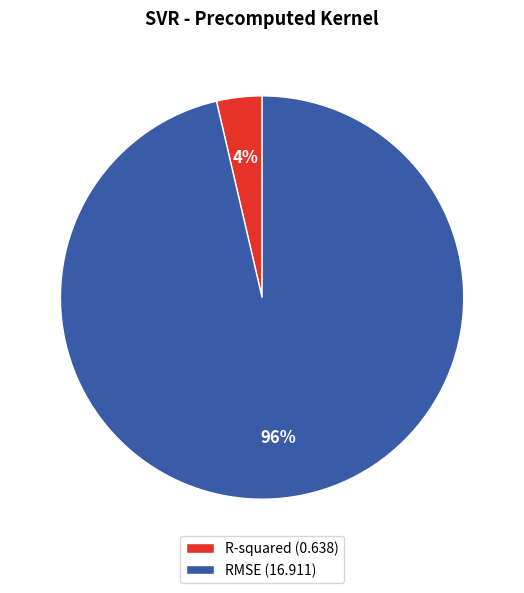

Count the number of slices in the pie.

2